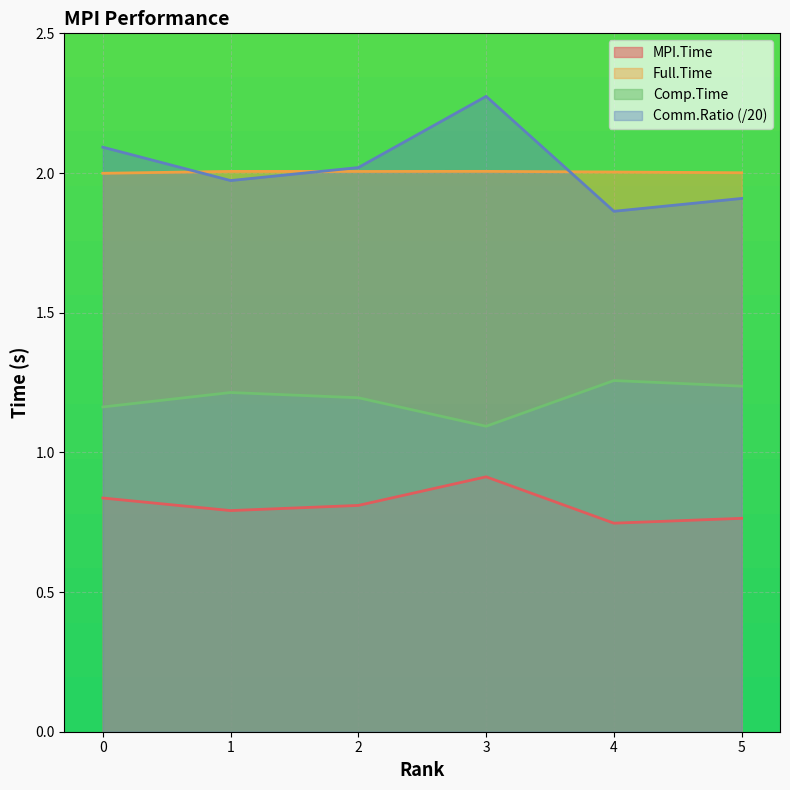

List the series in order of their peak value, lowest first.

MPI.Time, Comp.Time, Full.Time, Comm.Ratio (/20)